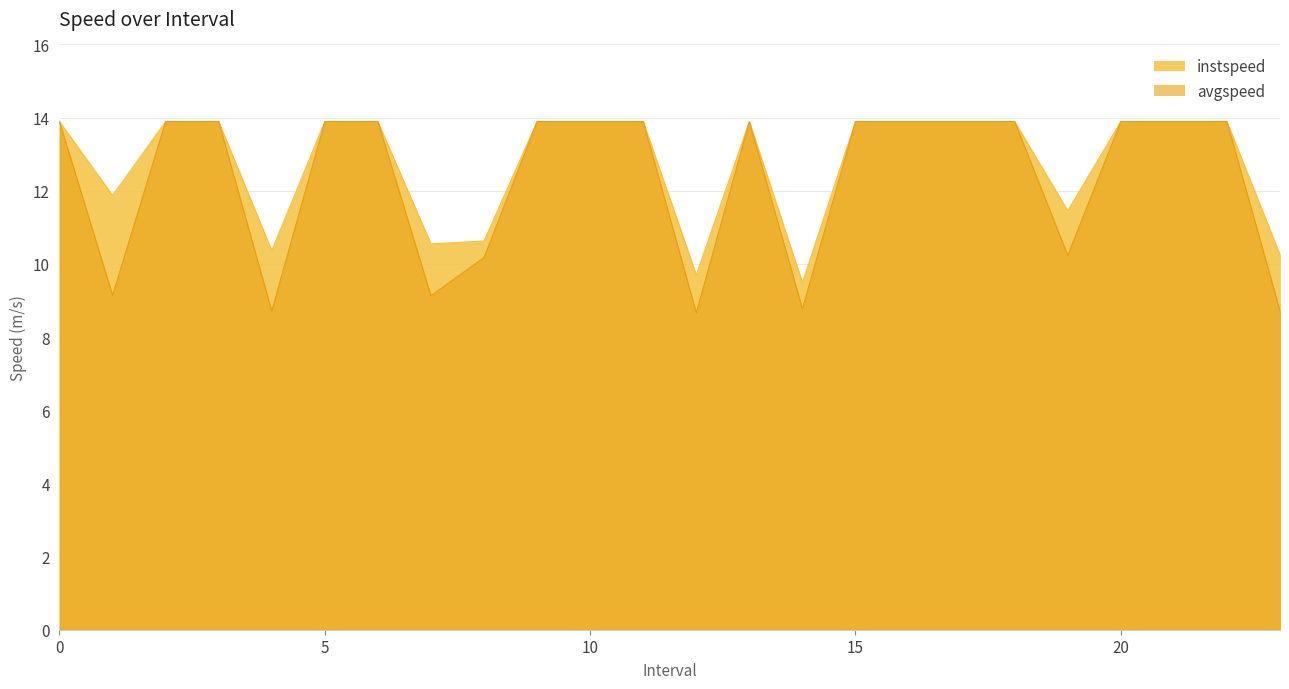

What is the label of the 12th point from the left?

11